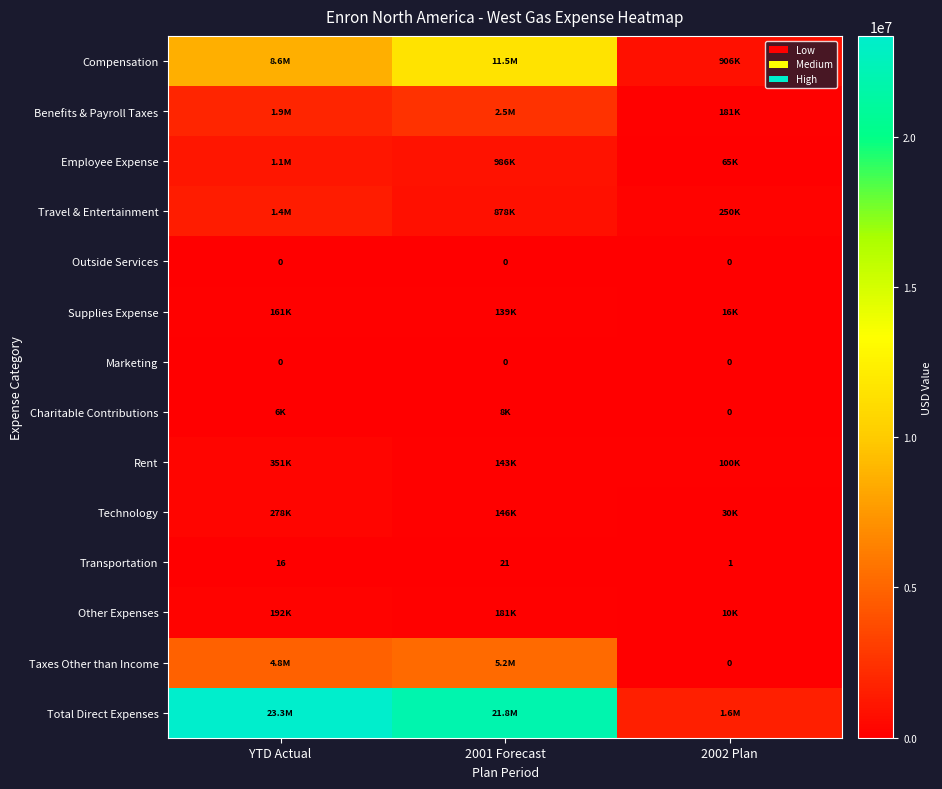

Which has a higher value, 2001 Forecast or 2002 Plan?

2001 Forecast